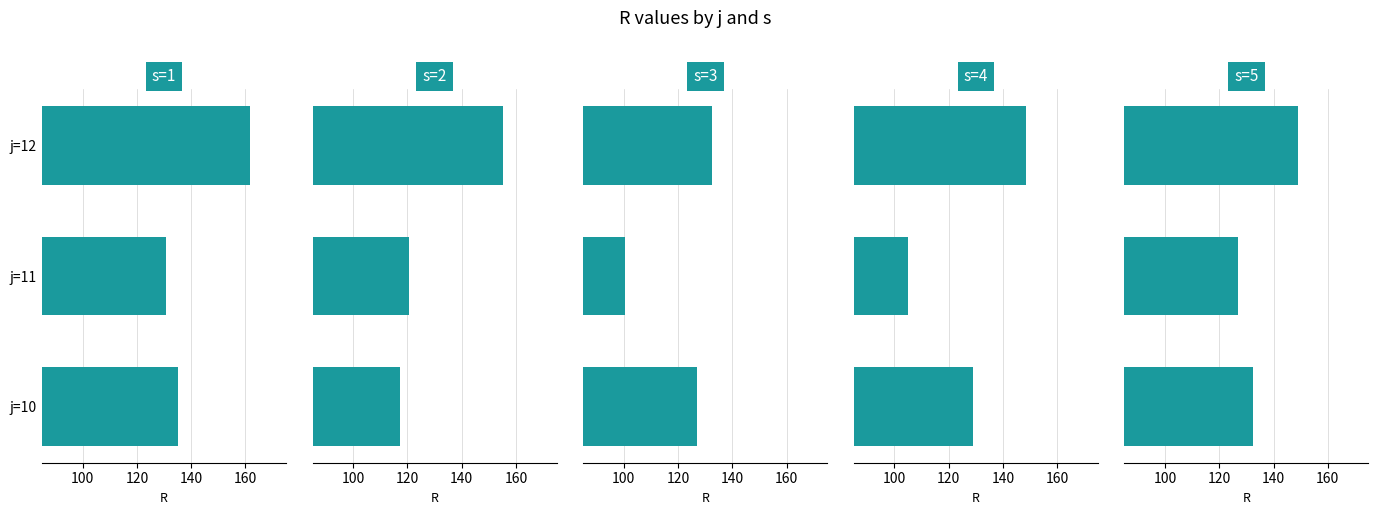

True or false: s=2 has a value of 209.3 at j=10.

False